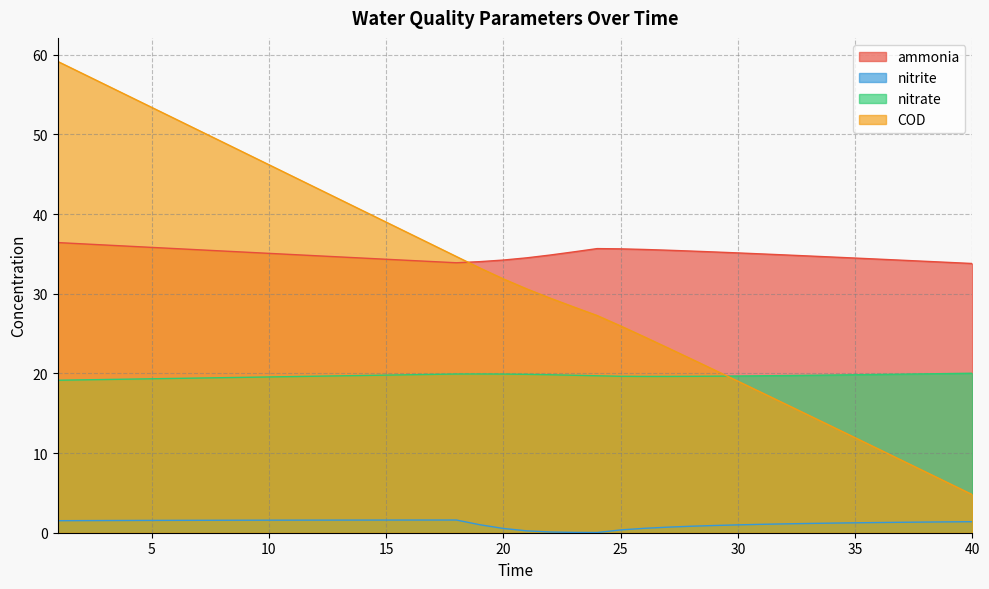

True or false: ammonia and nitrate intersect in this chart.

False